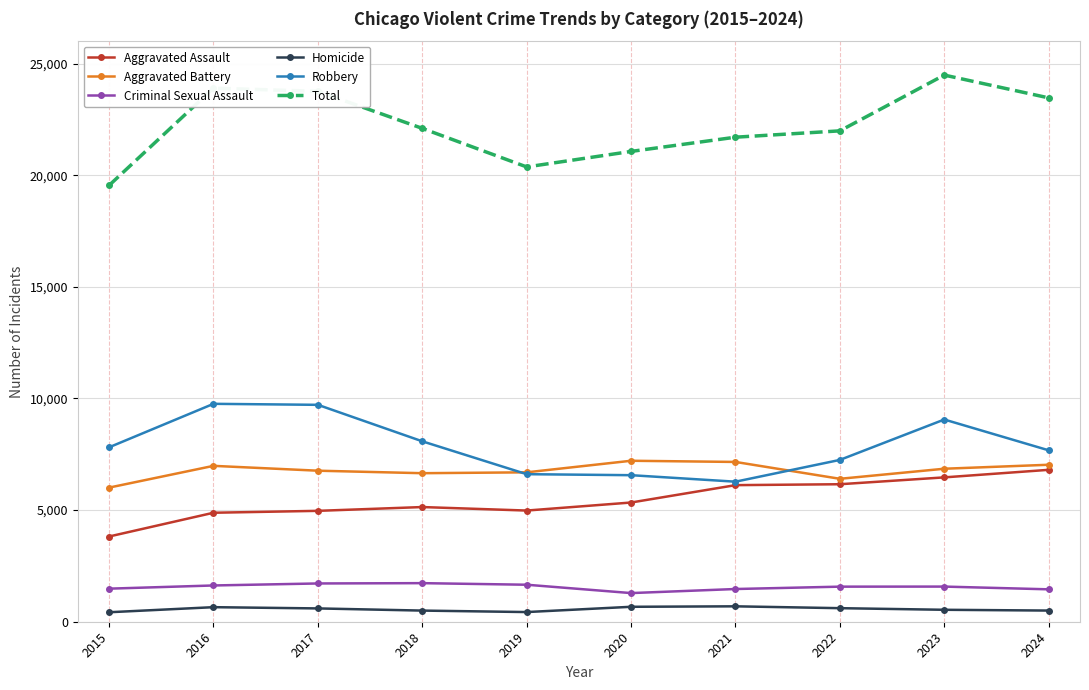

What is the difference between the second highest and second lowest values in the Aggravated Battery series?

755